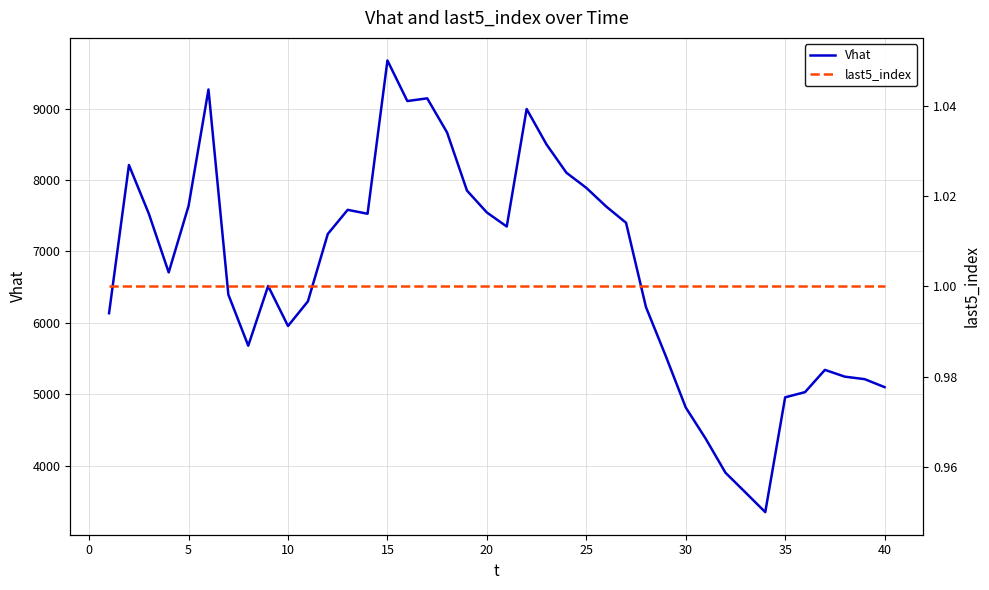

What is the maximum value for last5_index?

1.0